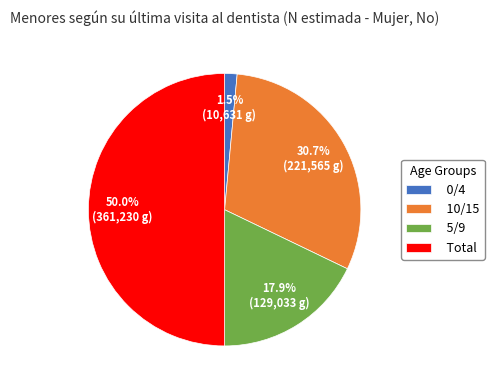

Which has a higher value, Total or 0/4?

Total